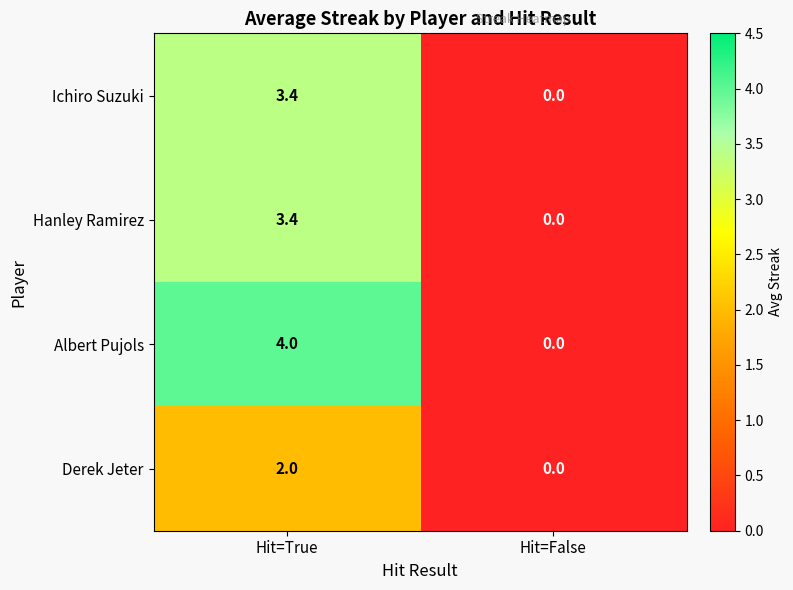

At which category is the sum across all series the highest?

Hit=True